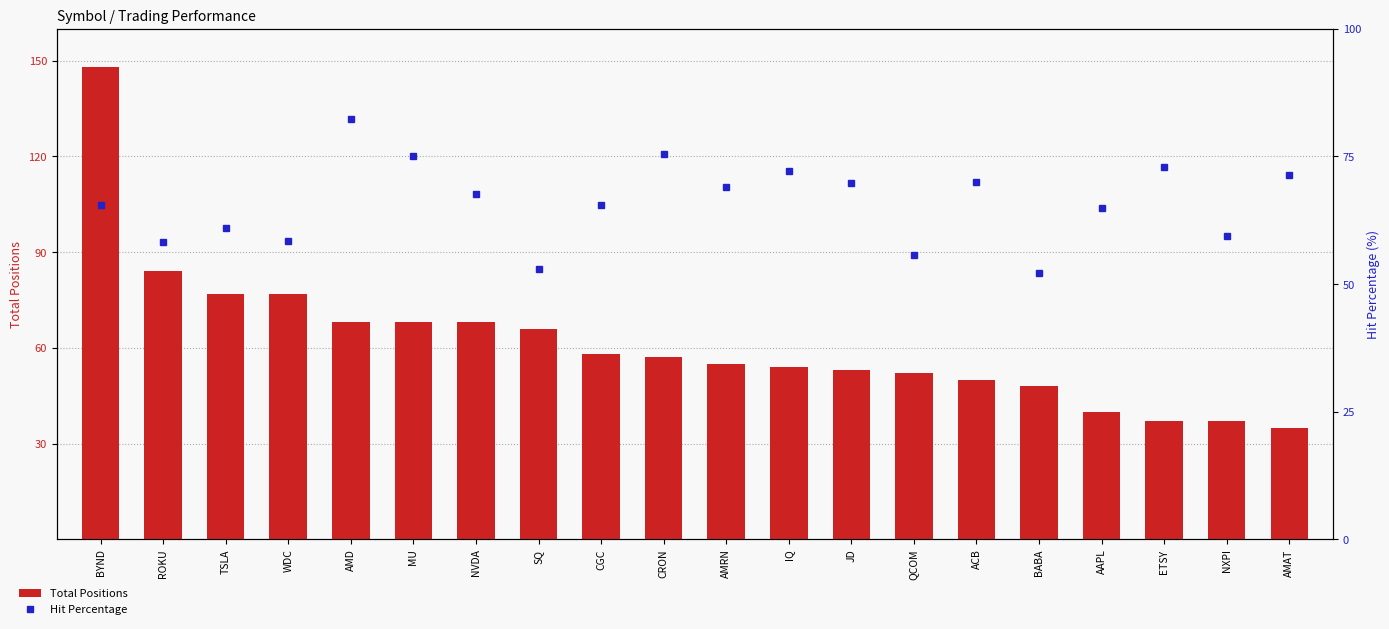

Which series has the largest total across all categories?

Hit Percentage